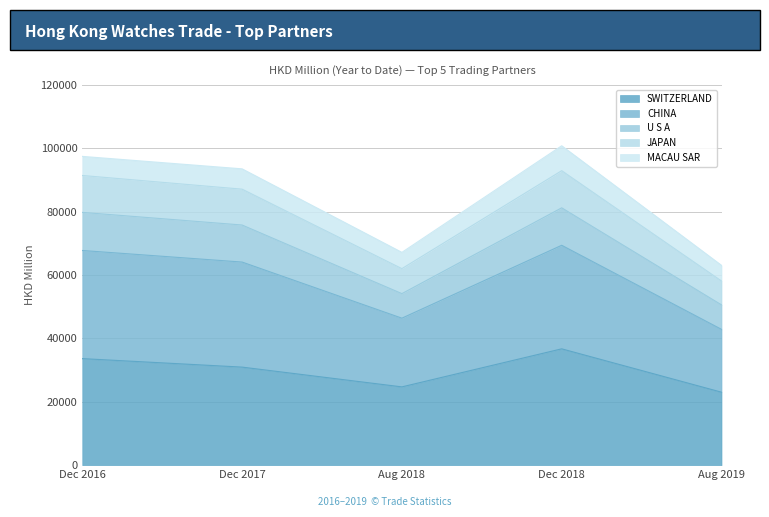

How many interior local valleys does the SWITZERLAND series have?

1